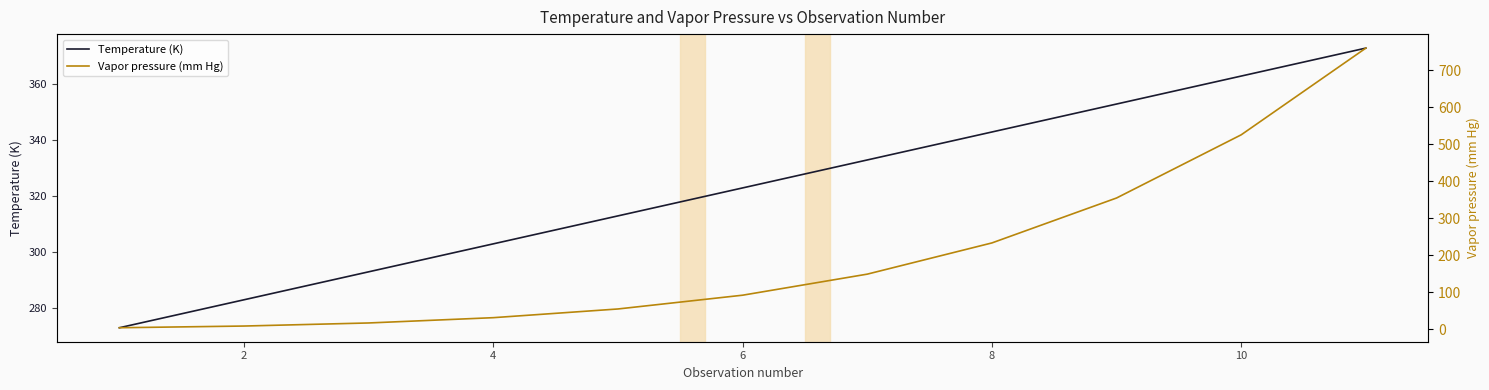

What is the minimum value for Temperature (K)?

273